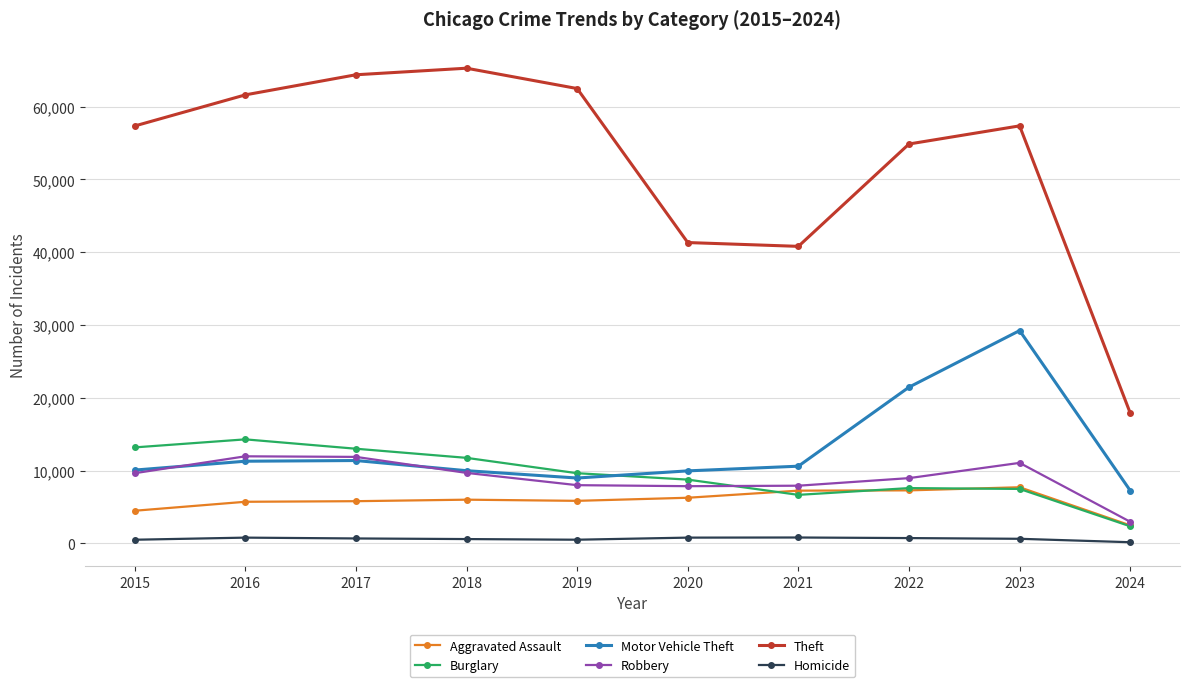

Which series has the largest range (max minus min)?

Theft